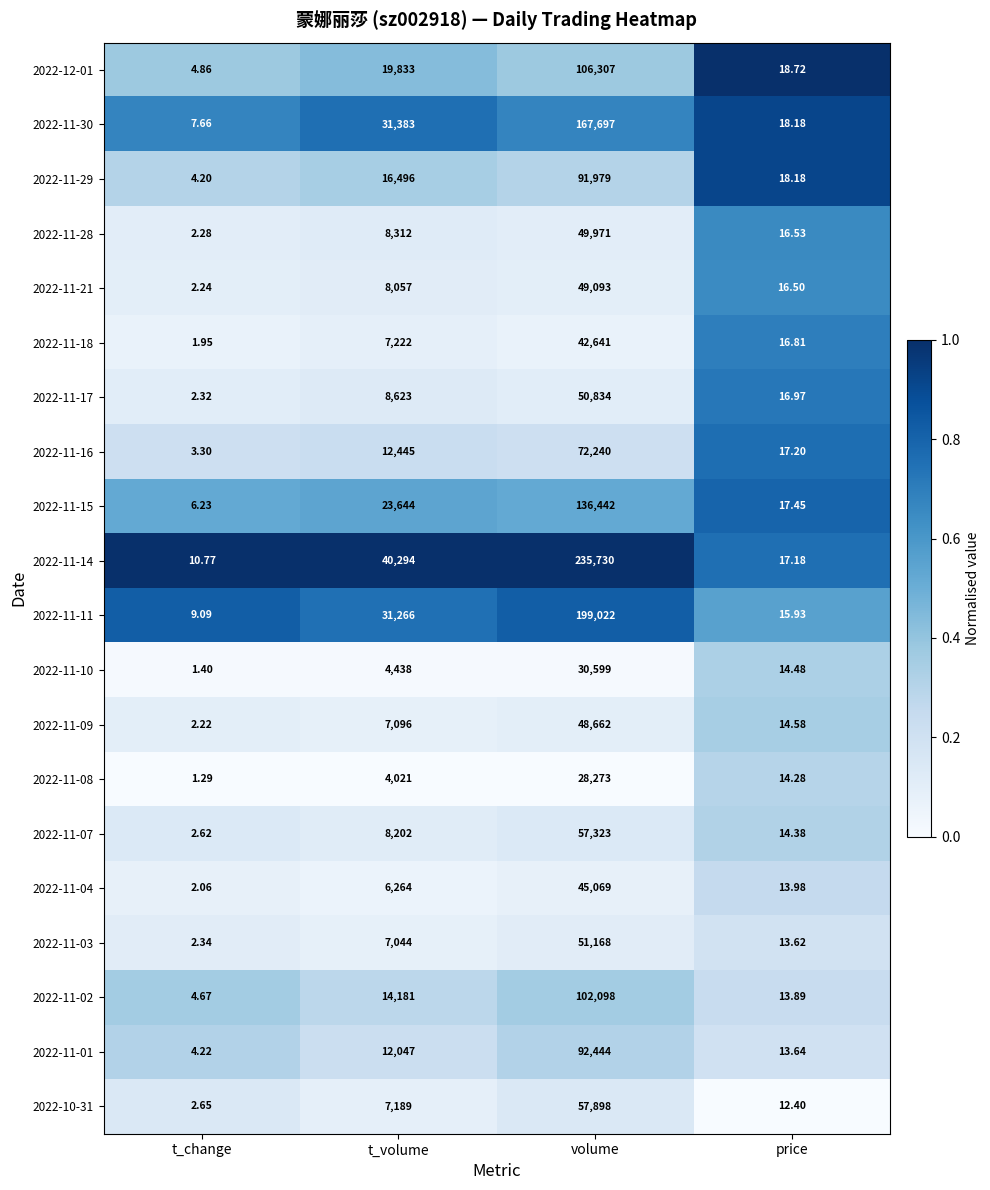

List the labels in order of 2022-11-08 value, largest first.

volume, t_volume, price, t_change